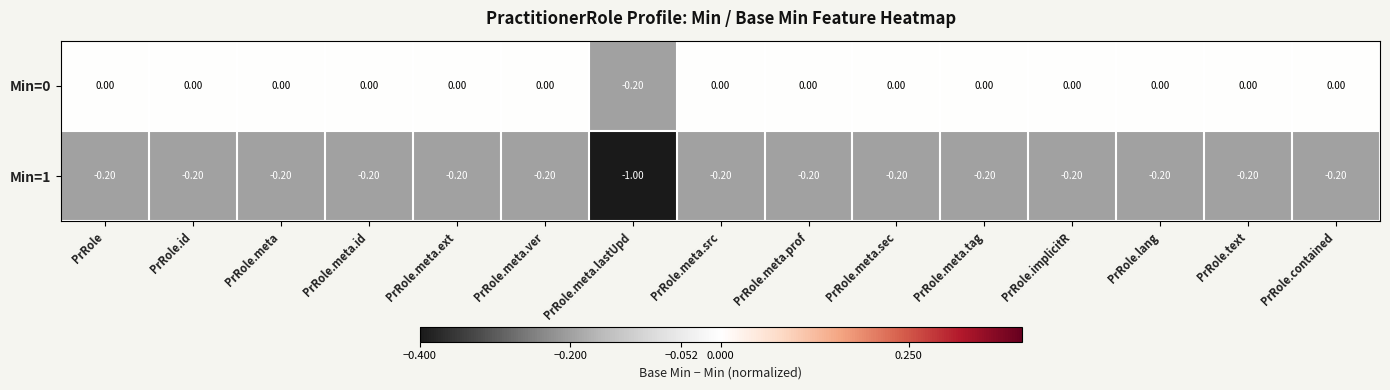

At PrRole.id, list the series in order from smallest to largest.

Min=1, Min=0